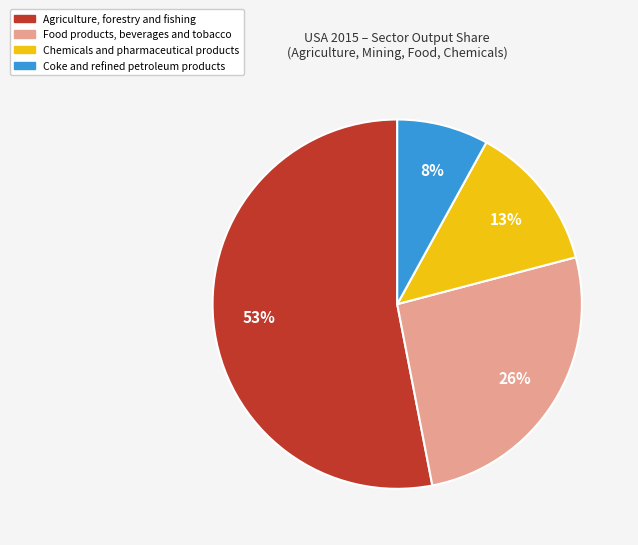

Which slice is the largest?

Agriculture, forestry and fishing